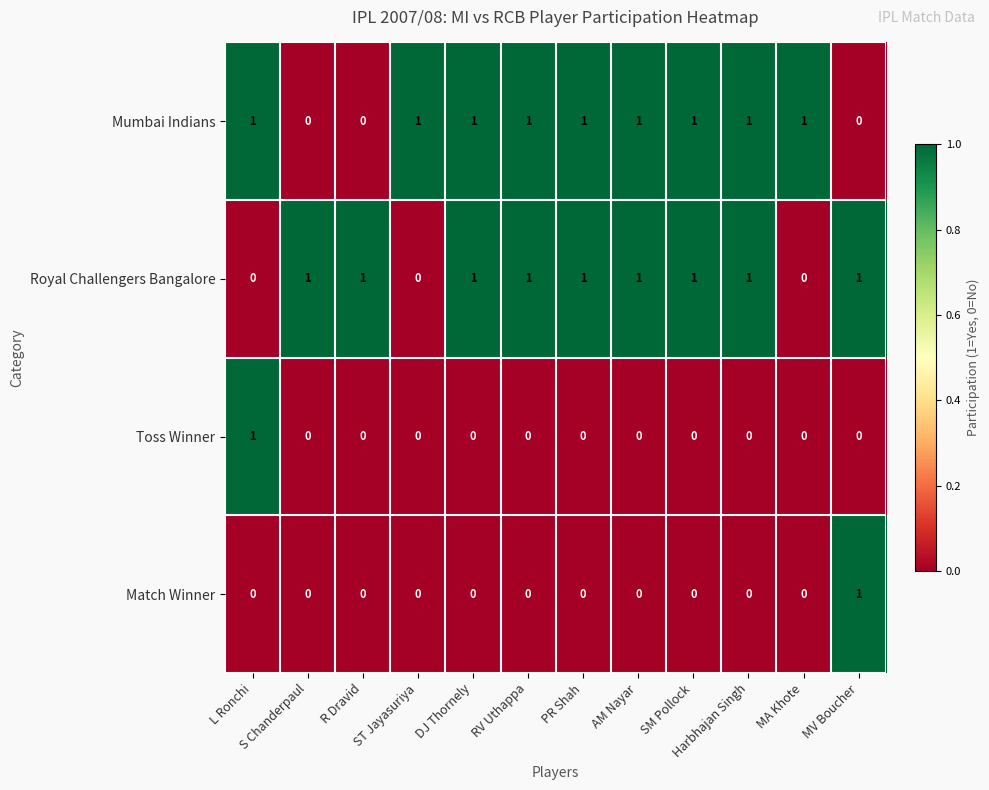

At how many categories does at least one series exceed 0?

12